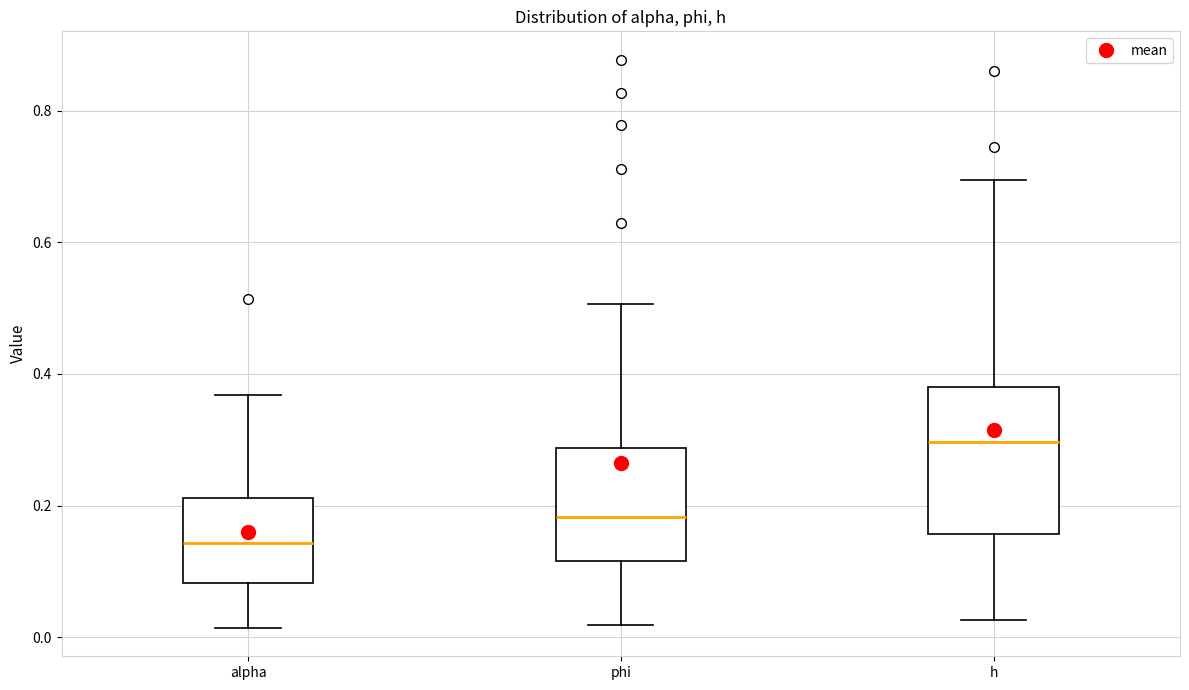

Where is the upper edge of the box for alpha on the y-axis? The values are not printed on the chart, so give them approximately, as read against the axis.

0.22